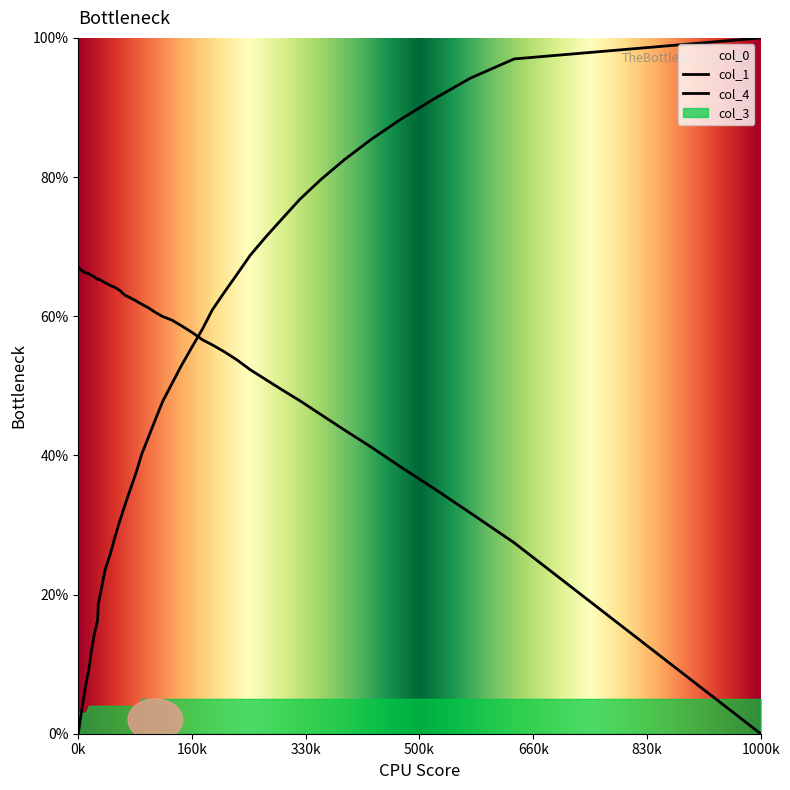

Is the value of col_4 at 37 greater than the value of col_1 at 30?

Yes